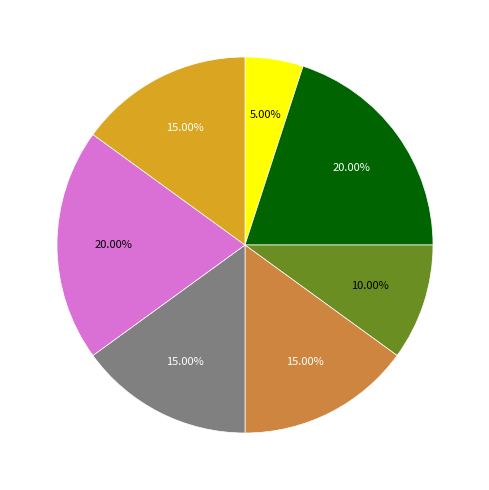

Is there a majority slice in this chart?

No